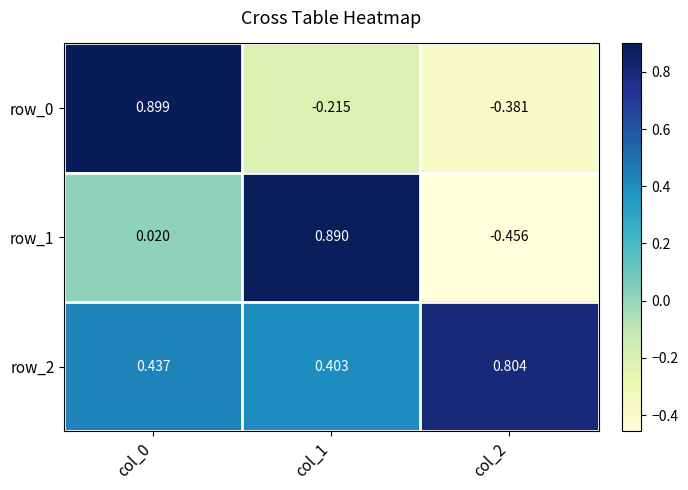

Is the value of row_0 at col_2 greater than the value of row_1 at col_0?

No